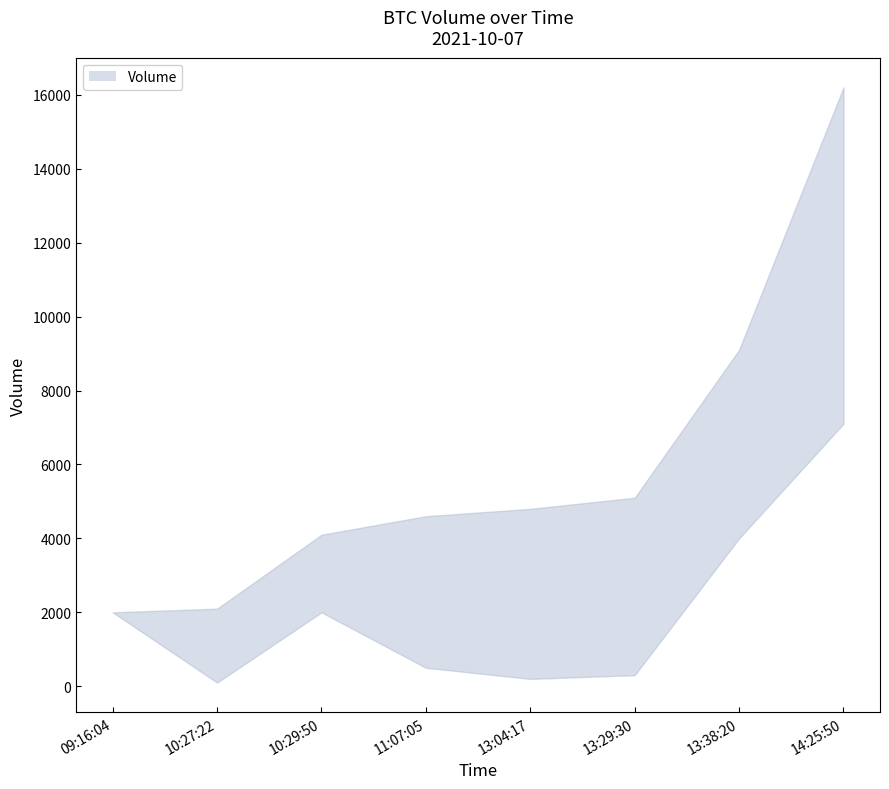

How many data points in Volume are less than 4800?

4